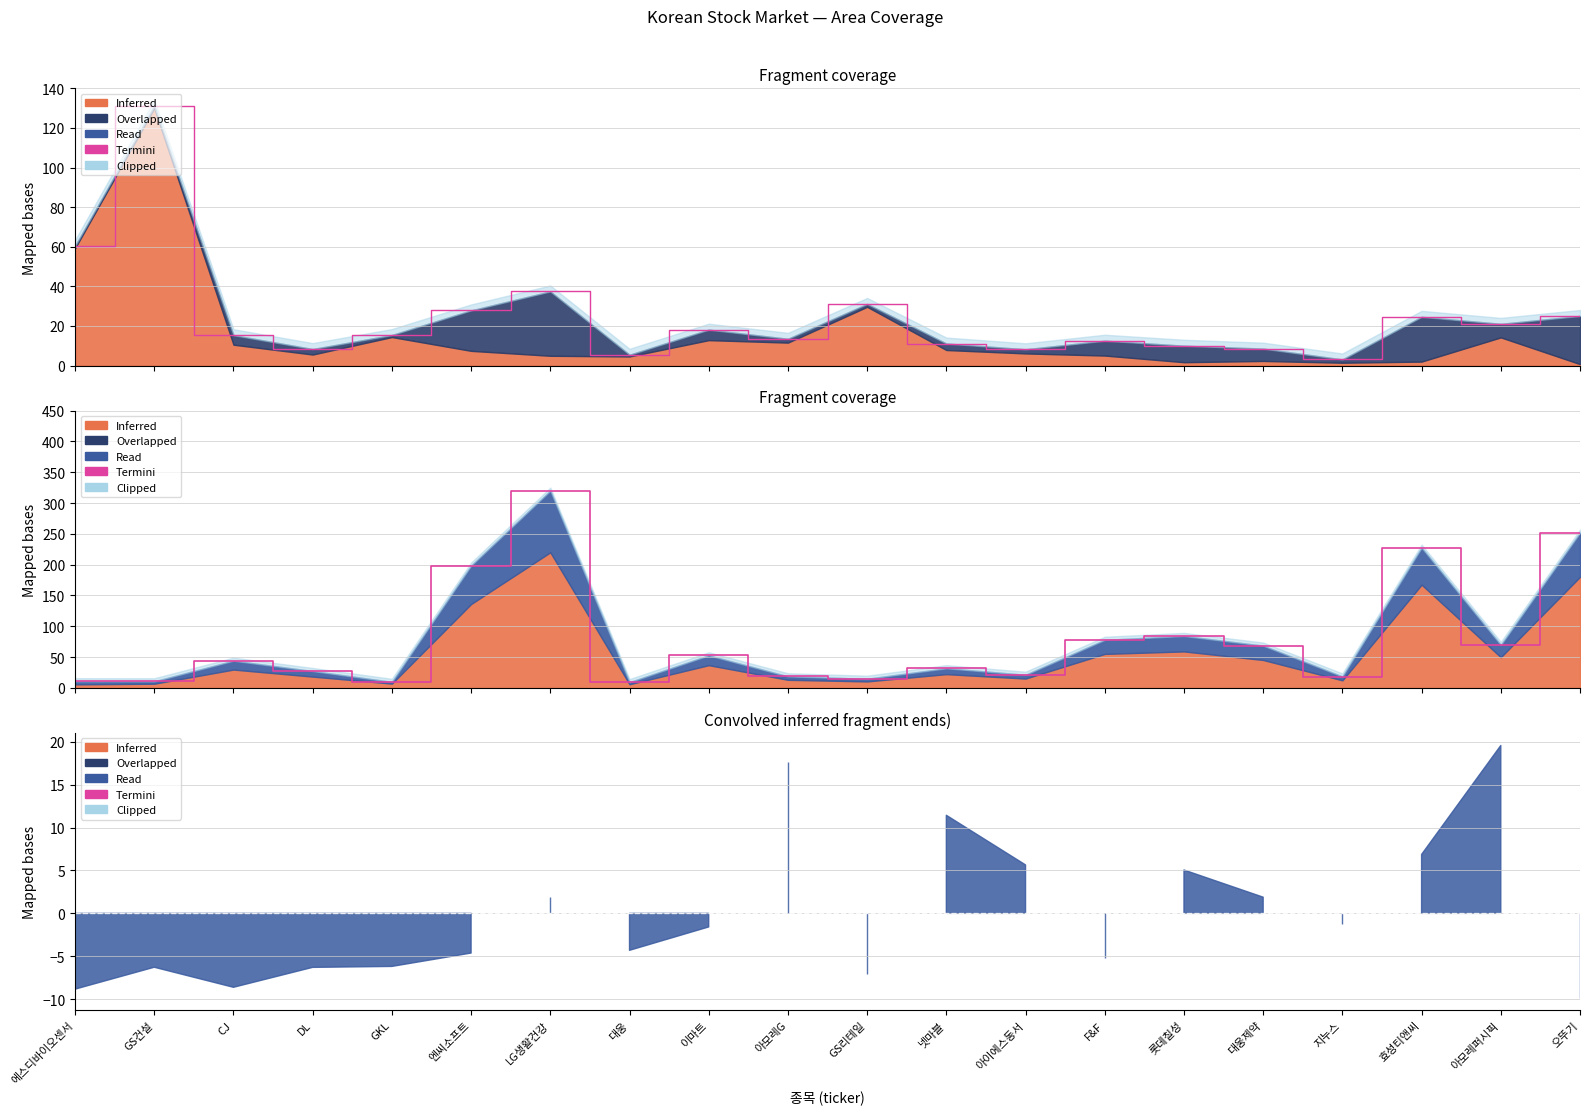

What is the value of the 2nd point from the left?

10.6